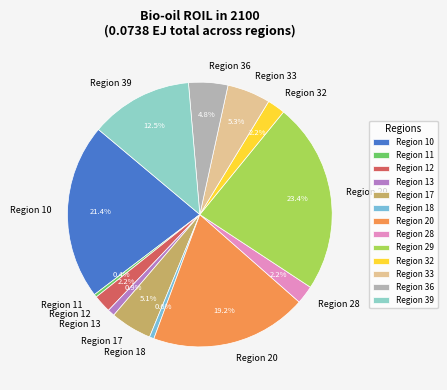

Which has a higher value, Region 32 or Region 11?

Region 32